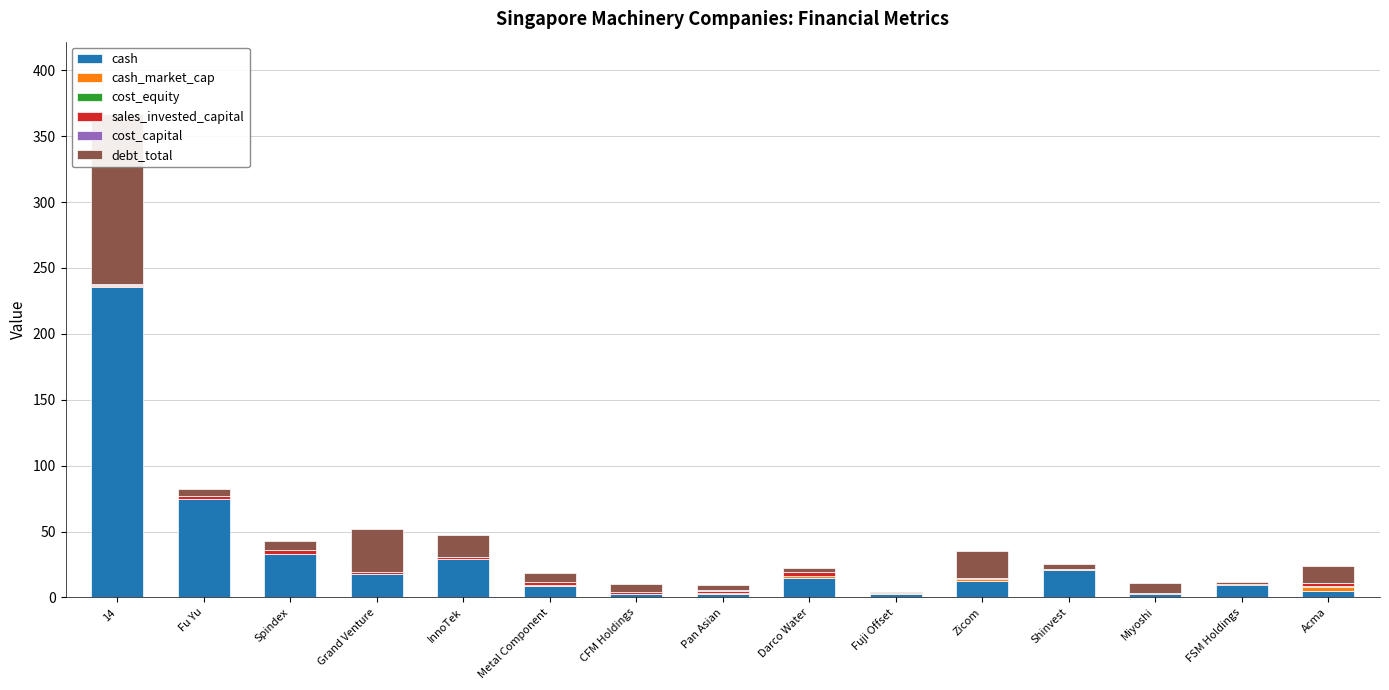

Where is sales_invested_capital nearest to the value 1?

Zicom